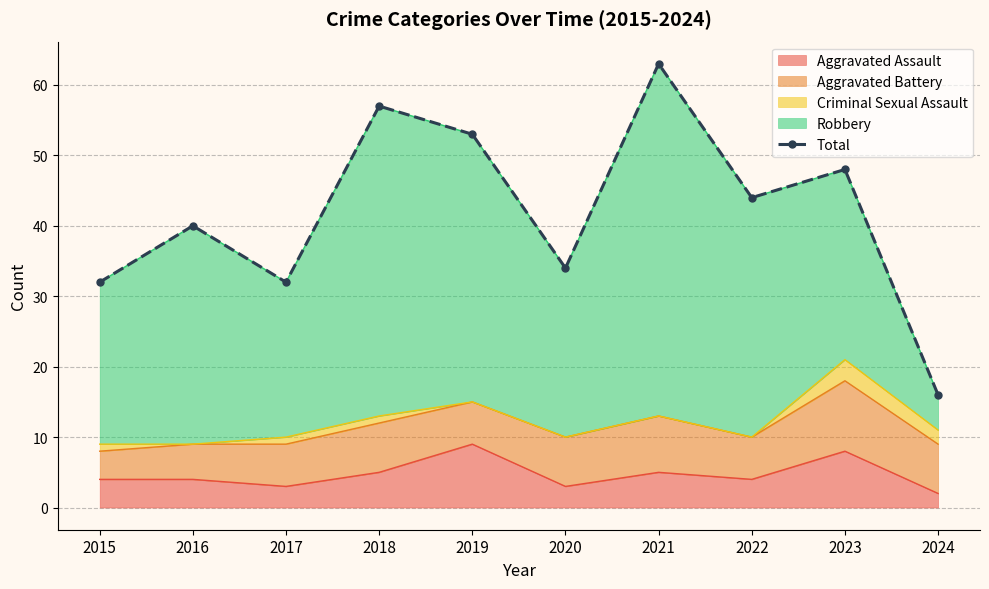

Reading left to right, what are all the values shown in this chart?

2015=32	2016=40	2017=32	2018=57	2019=53	2020=34	2021=63	2022=44	2023=48	2024=16